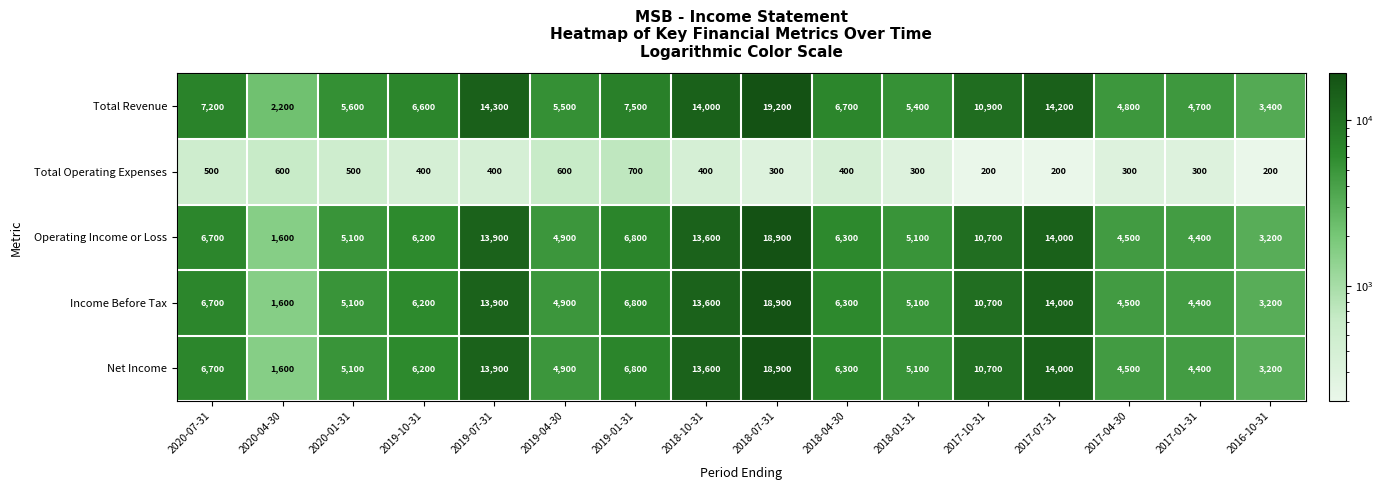

What value does the Total Operating Expenses series have at 2018-04-30, to the nearest 100?

400